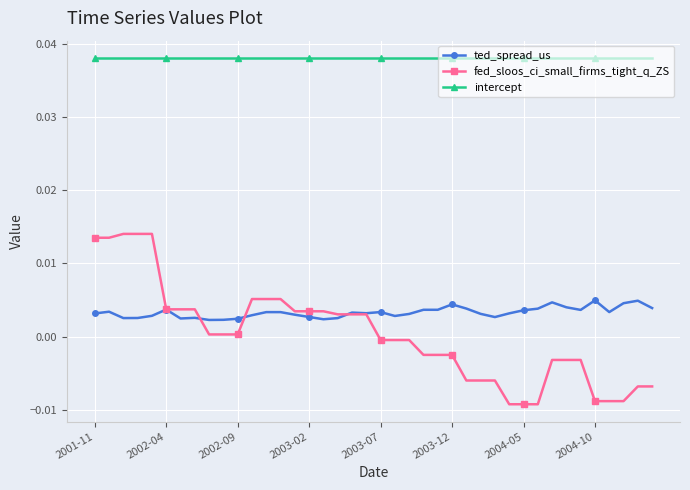

Is this an area chart (filled region under the line)?

No